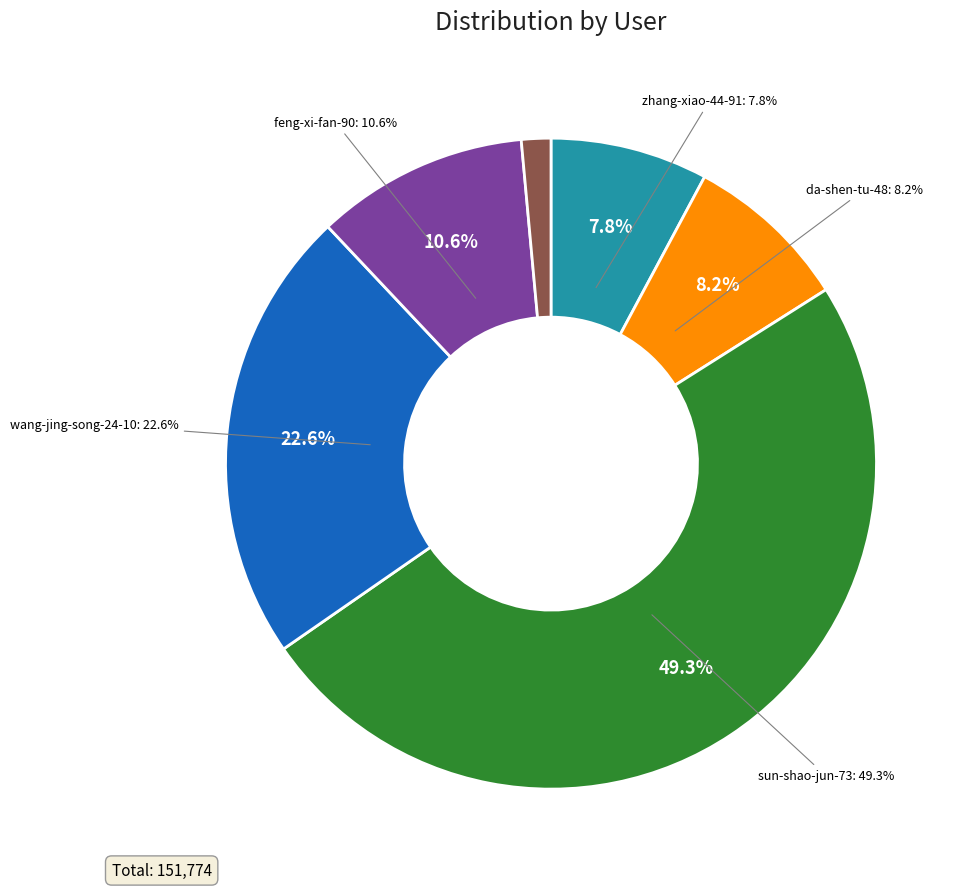

Is it true that sun-shao-jun-73 is 60% of the pie?

False